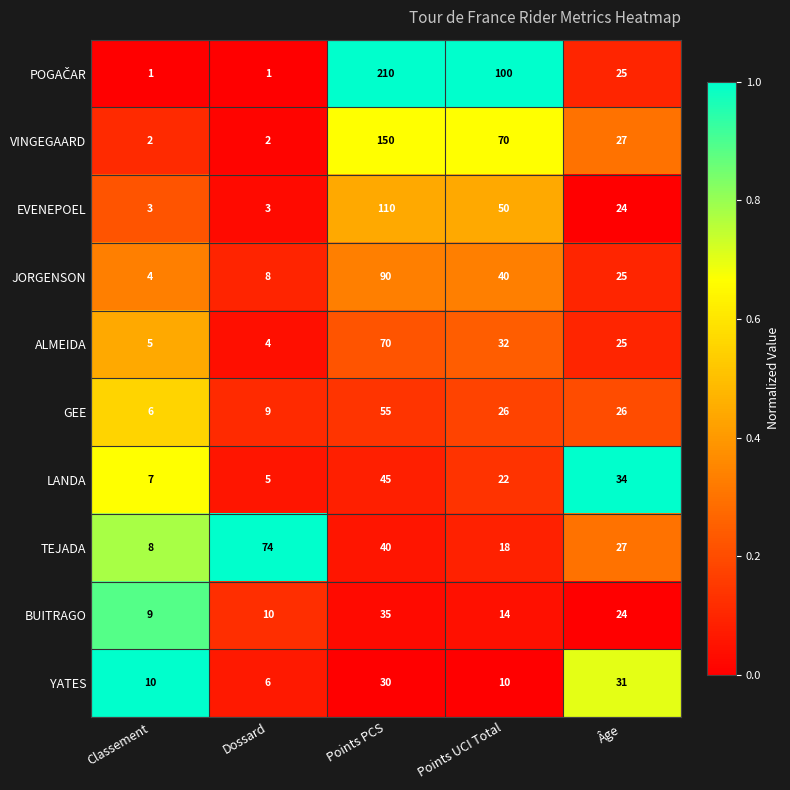

Which category has the highest value in the VINGEGAARD series?

Points PCS